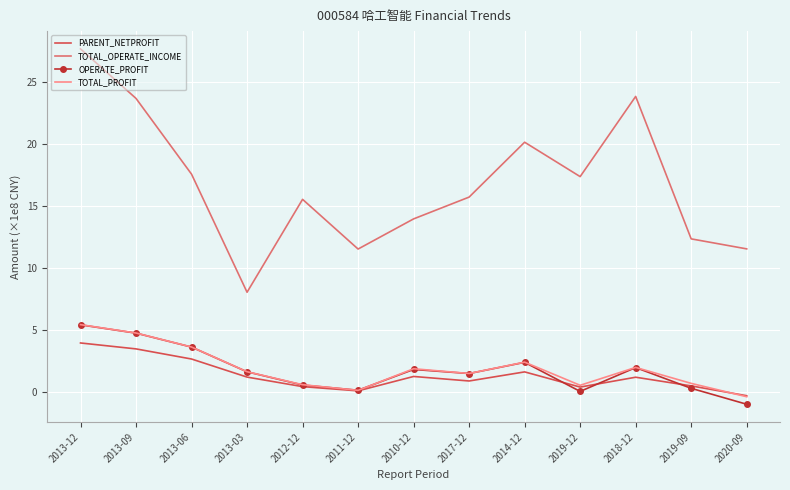

What is the difference between the PARENT_NETPROFIT values at 2013-09 and 2019-12?

3.1